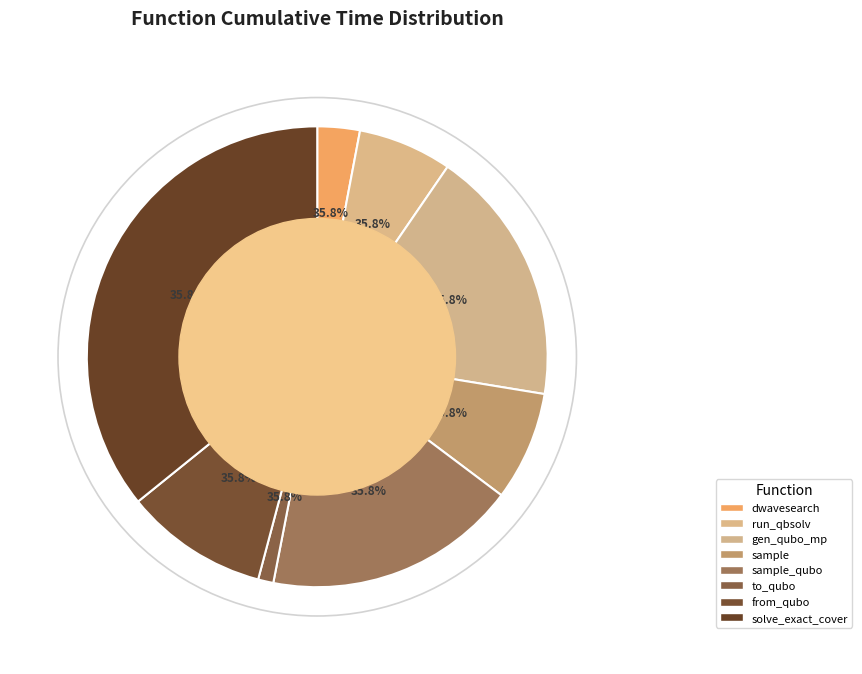

Between from_qubo and generate_qubo_numpy_multi_processing, which is larger?

generate_qubo_numpy_multi_processing